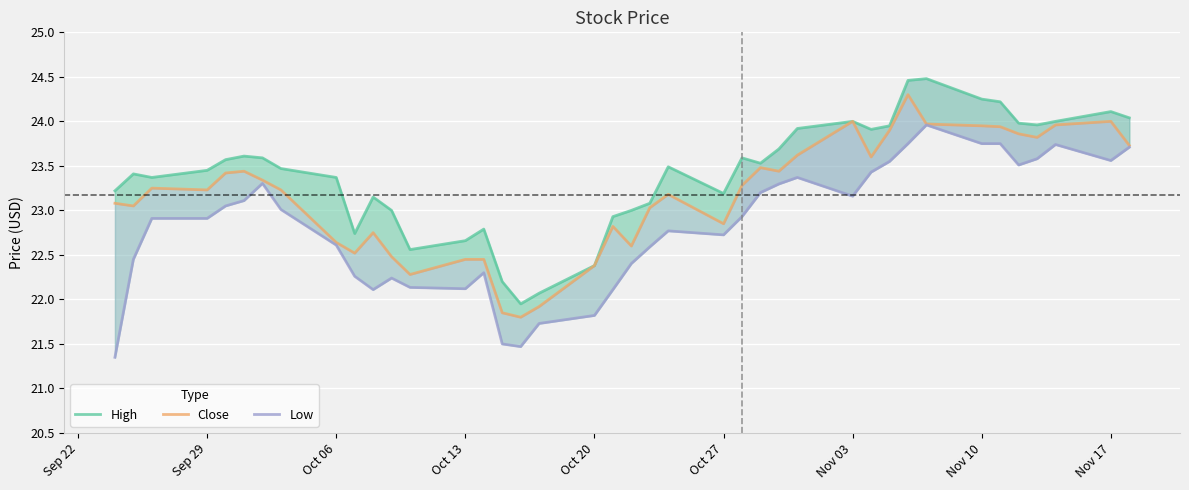

The Low series shows 32.0 at Nov 10. True or false?

False